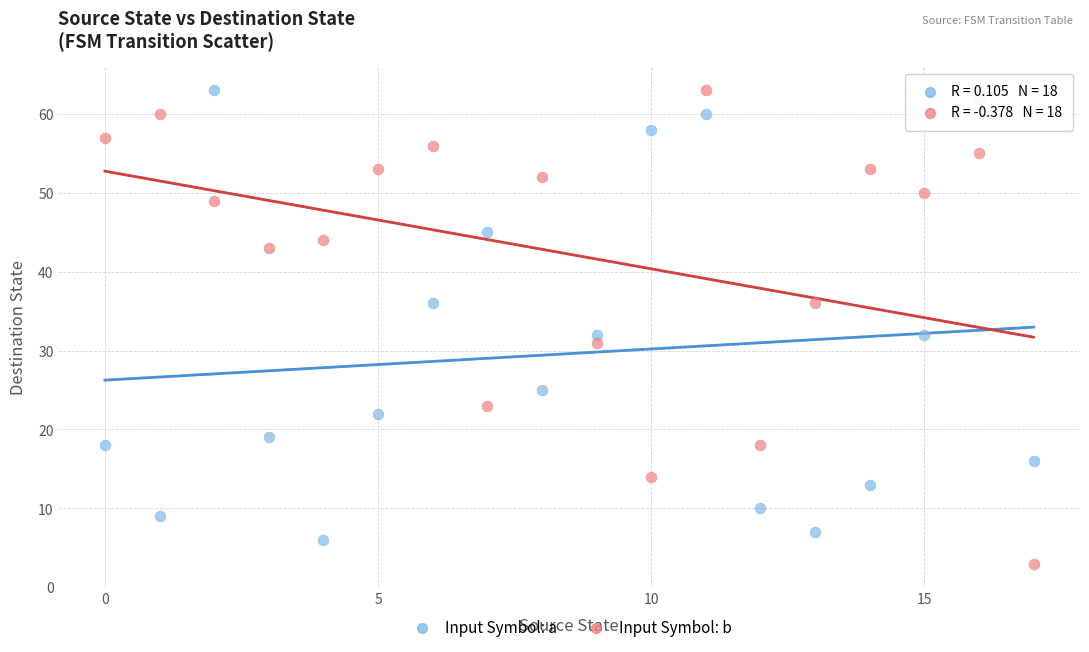

What are all the series names shown in the legend?

Input Symbol: a, Input Symbol: b